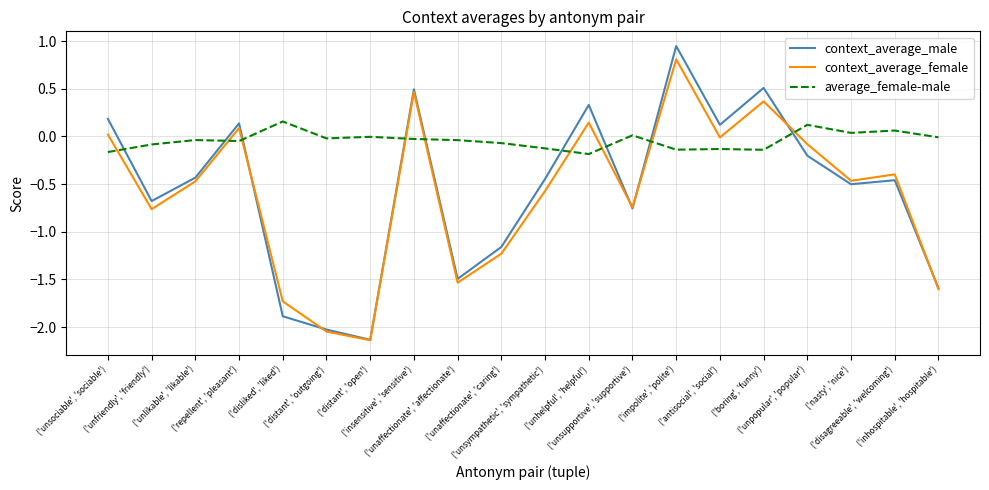

Rank the series by their maximum value, from highest to lowest.

context_average_male, context_average_female, average_female-male